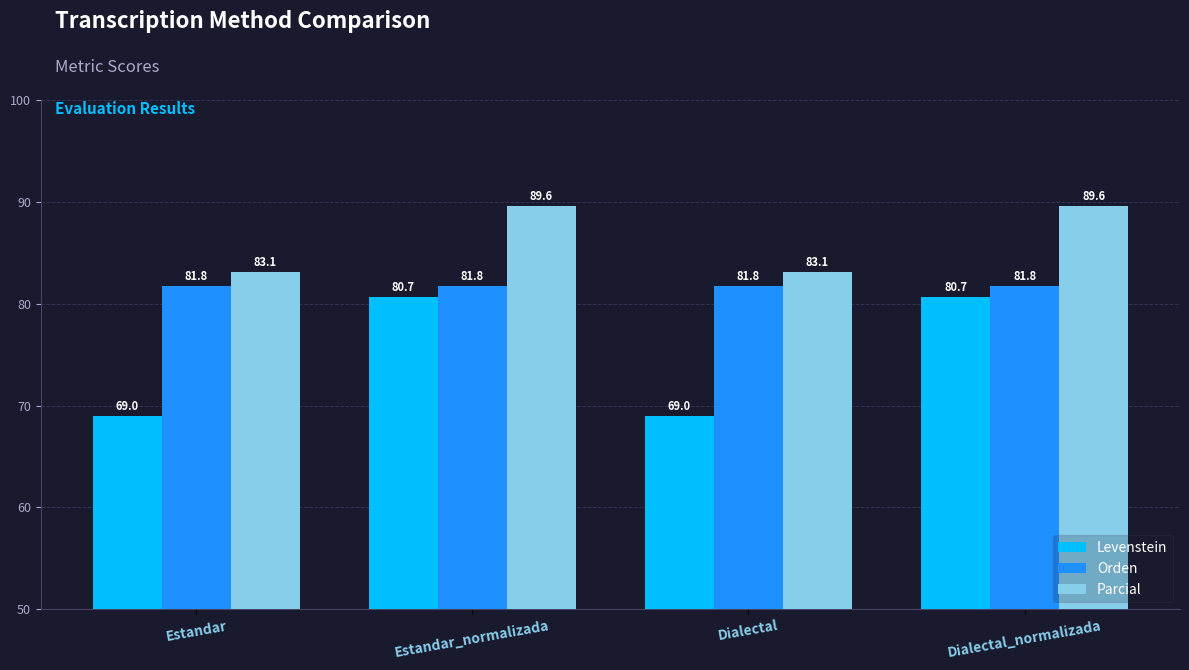

The Levenstein series shows 69.0 at Dialectal. True or false?

True